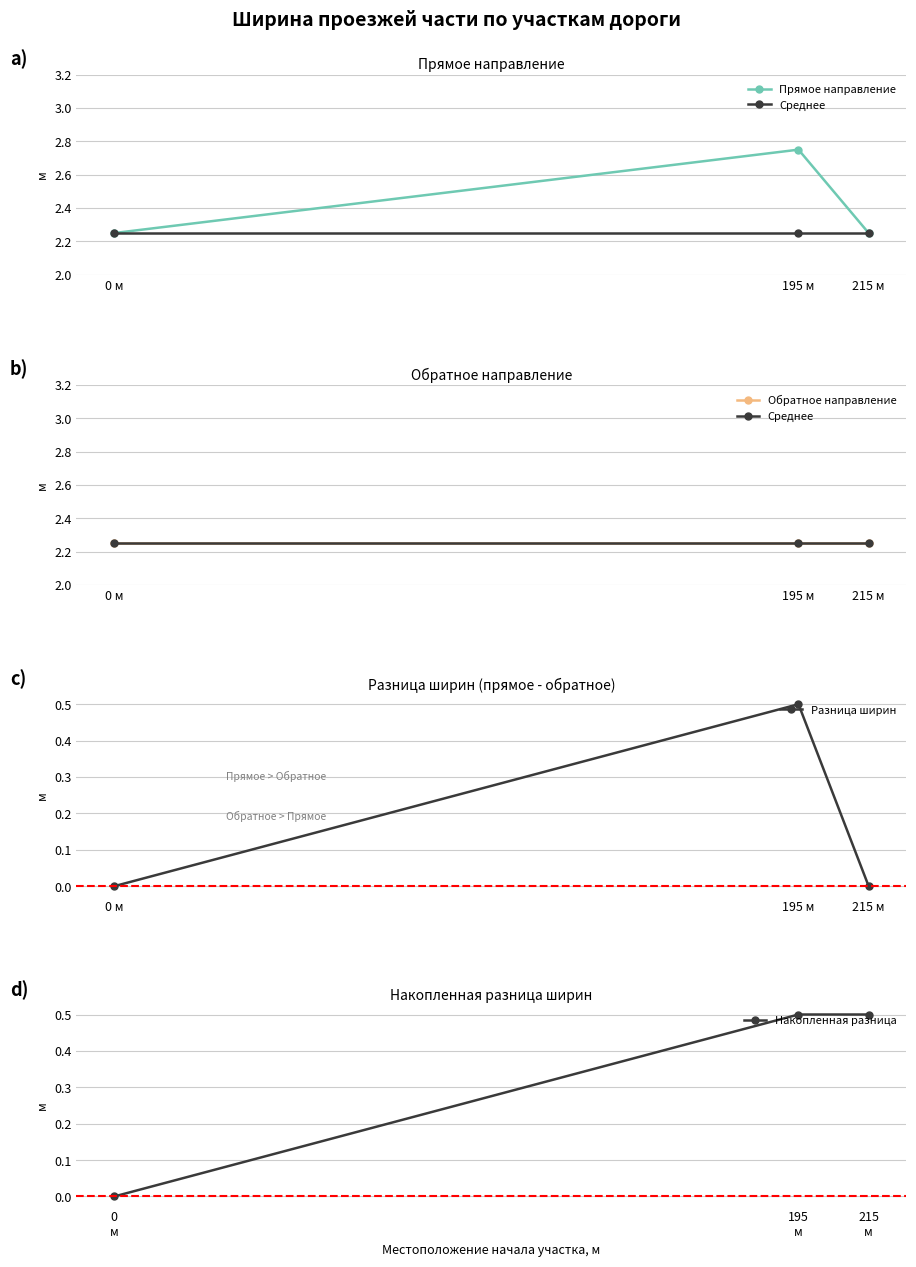

What position from the right is 215 м?

1